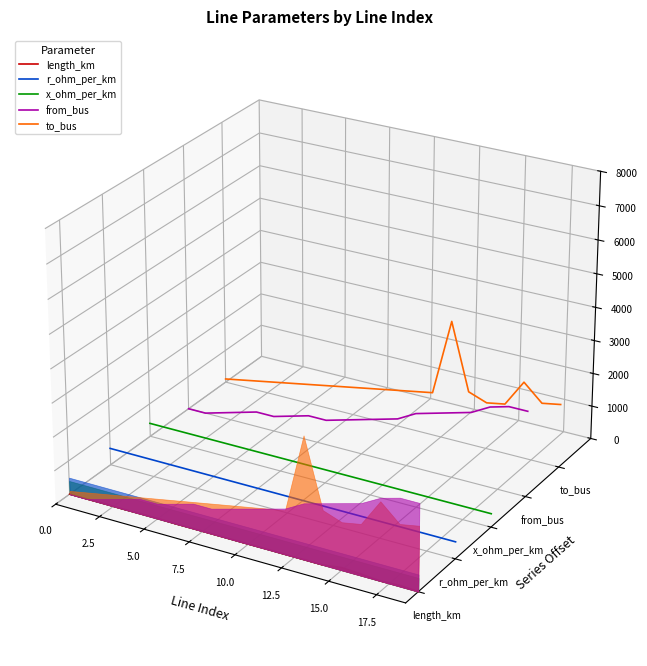

At 2.5, list the series in order from largest to smallest.

to_bus, from_bus, x_ohm_per_km, r_ohm_per_km, length_km